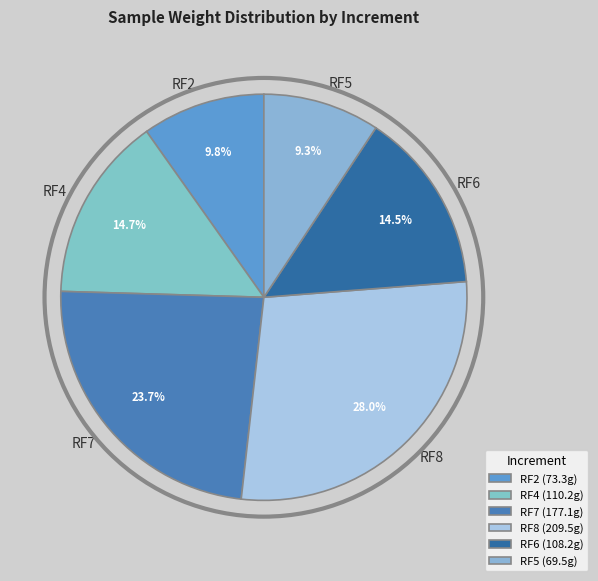

Does RF8 account for over 50% of the chart?

No